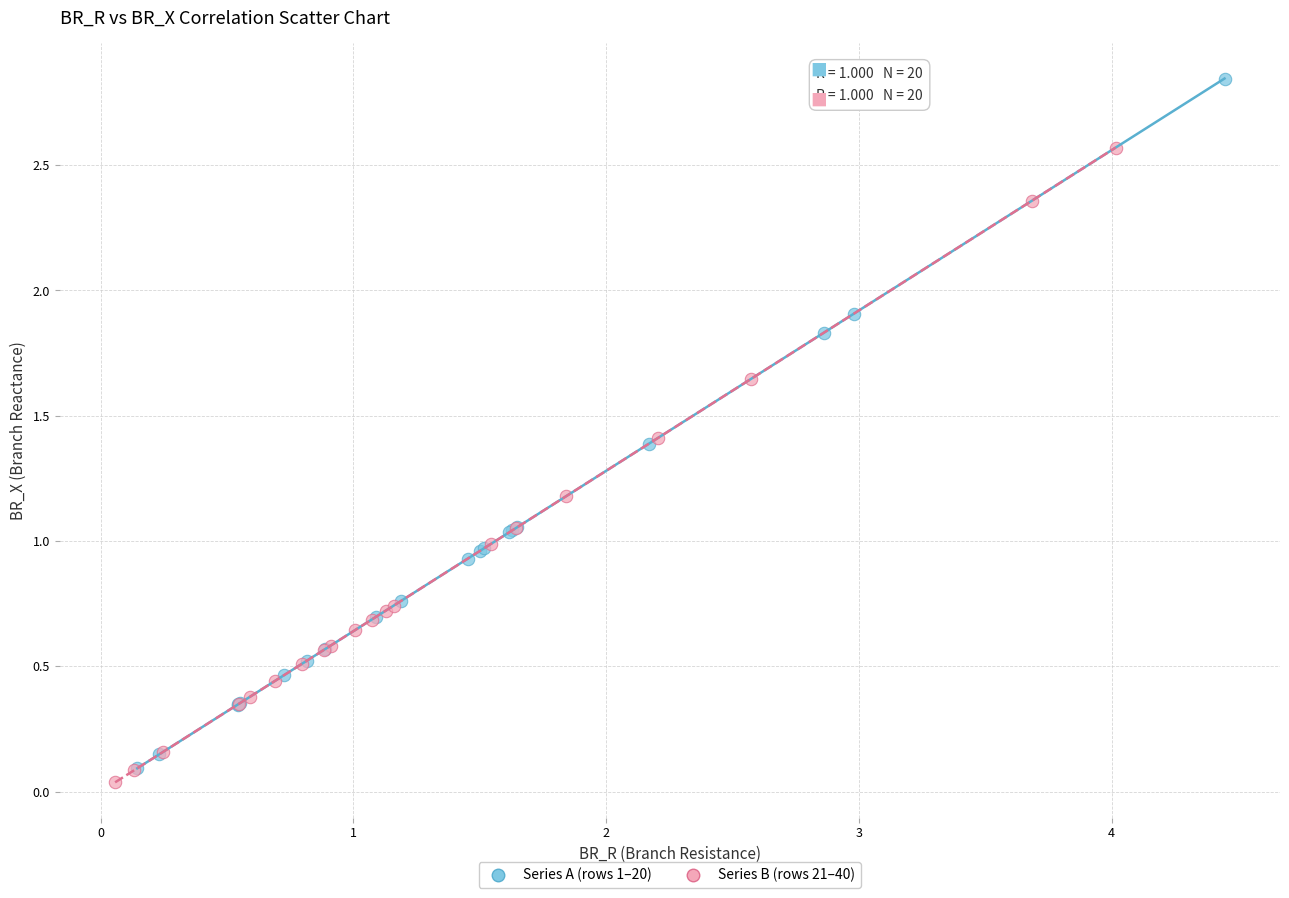

Which series reaches the maximum Y coordinate?

Series A (rows 1–20)